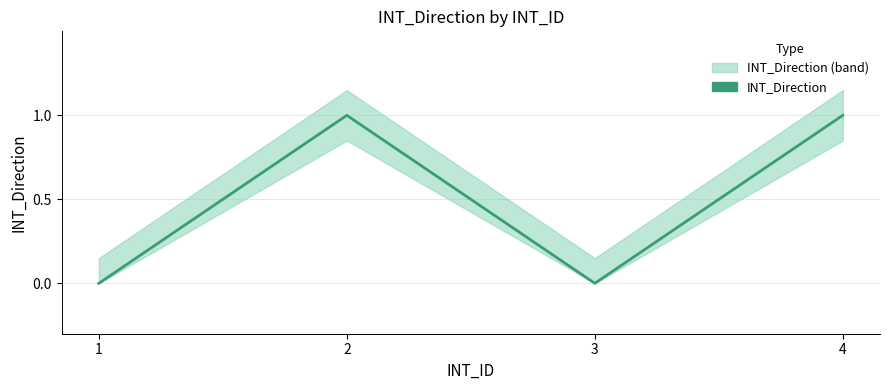

Which has a higher value, 4 or 2?

4